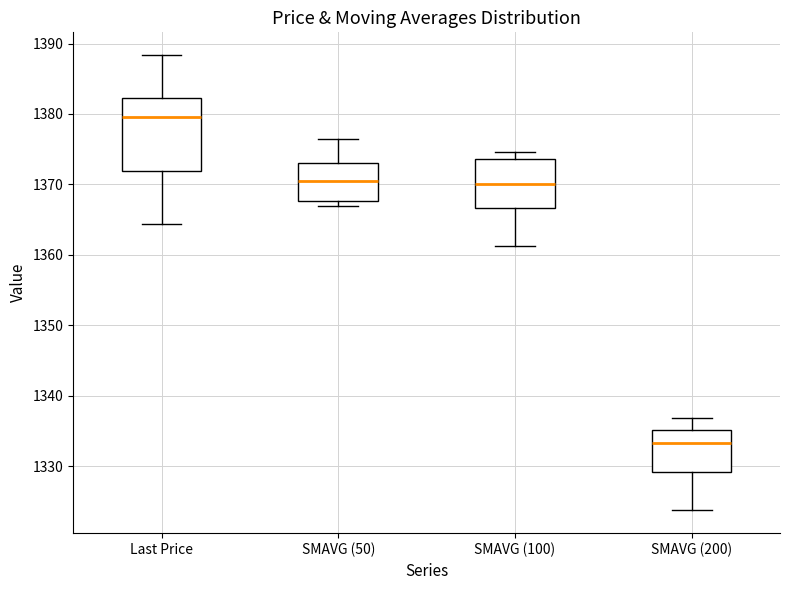

Reading left to right, transcribe this box plot: for each box, give where its median line is, the range the box spans, and where its two whiskers end, as read against the y-axis. The values are not printed on the chart, so give them approximately, as read against the axis.

Last Price: median 1380, box 1372 to 1382, whiskers 1364 to 1388
SMAVG (50): median 1371, box 1368 to 1373, whiskers 1367 to 1376
SMAVG (100): median 1370, box 1367 to 1374, whiskers 1361 to 1375
SMAVG (200): median 1333, box 1329 to 1335, whiskers 1324 to 1337